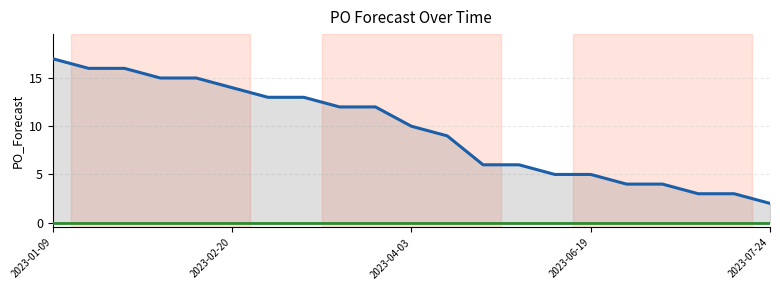

What is the sum of all values?

200